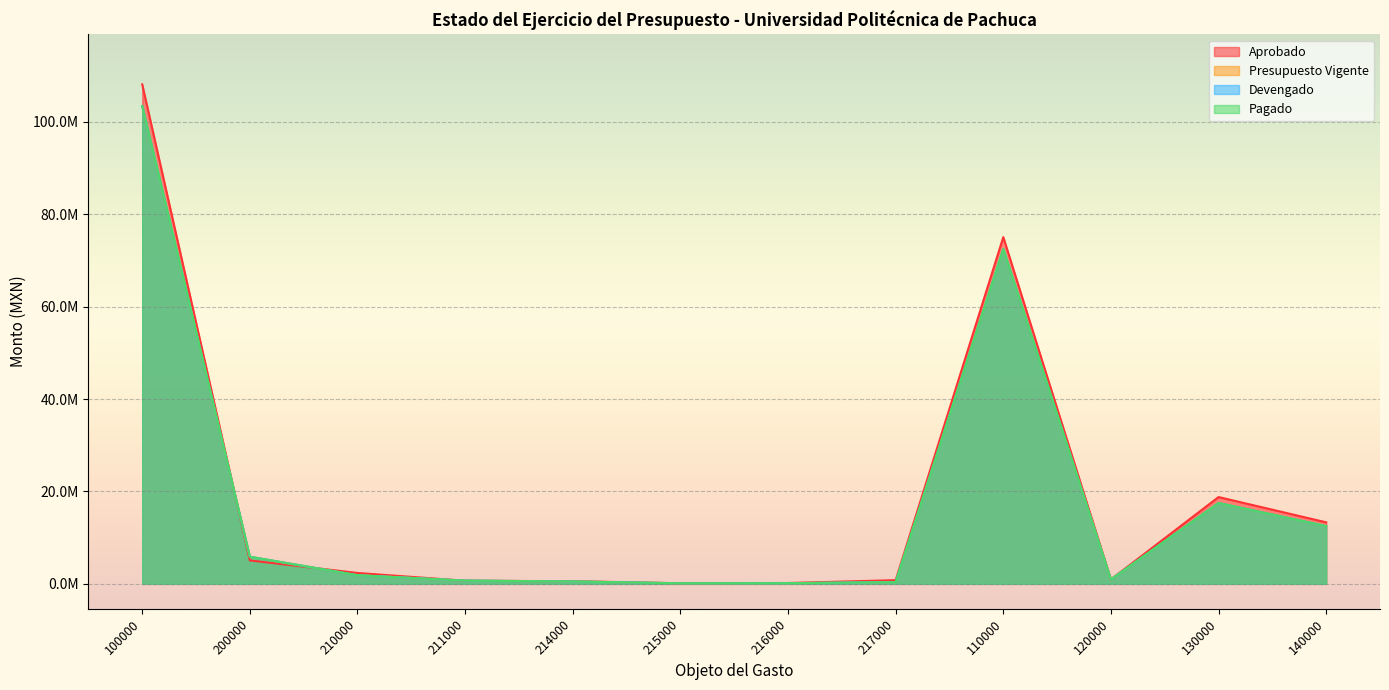

Which category has the lowest value across all series?

215000